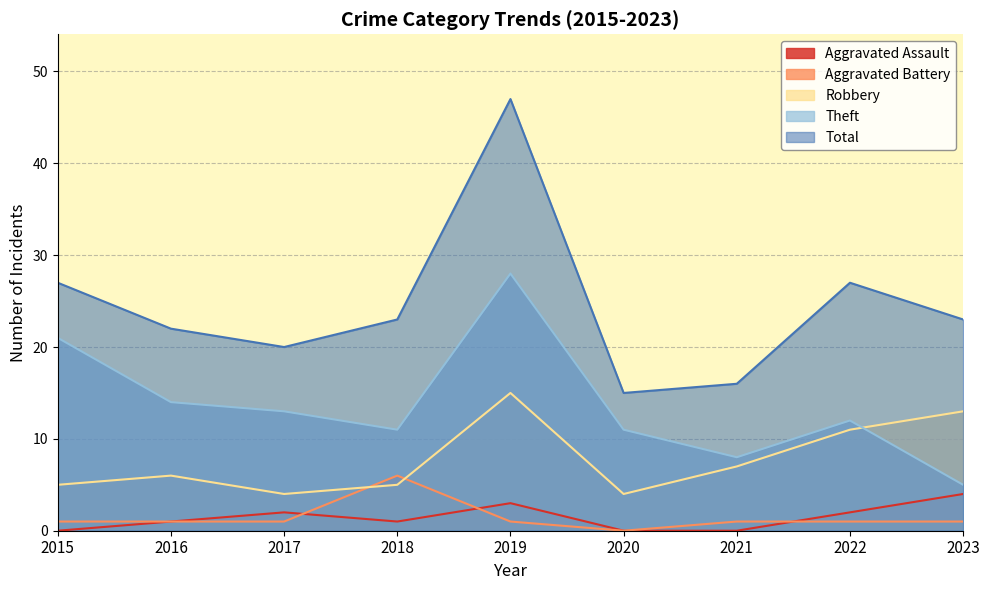

True or false: Aggravated Assault has a value of 1 at 2018.

True